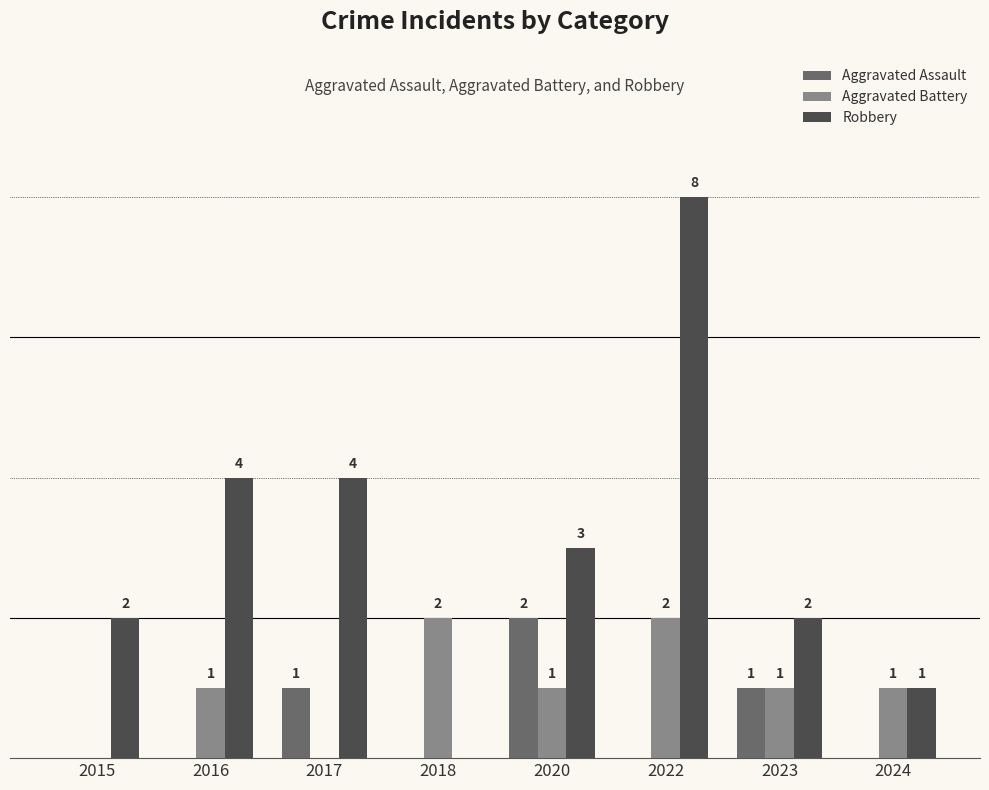

Which series changed the most between 2017 and 2022?

Robbery